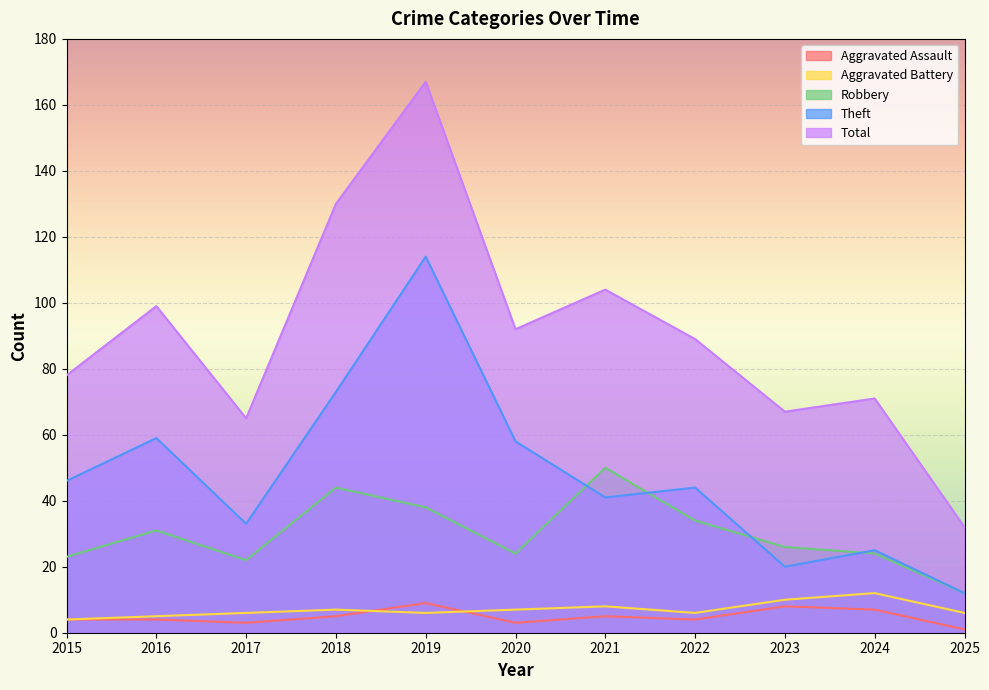

Is it true that Aggravated Battery equals 3 at 2017?

False